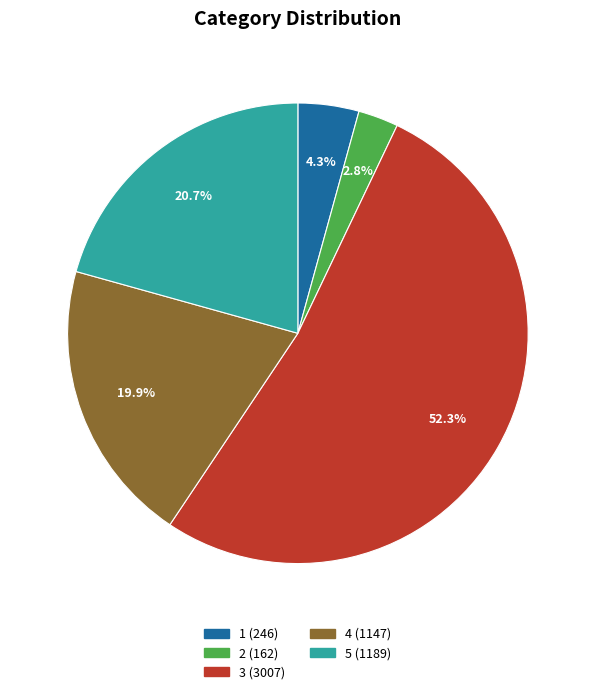

What percentage is the 4 slice, to the nearest percent?

20%